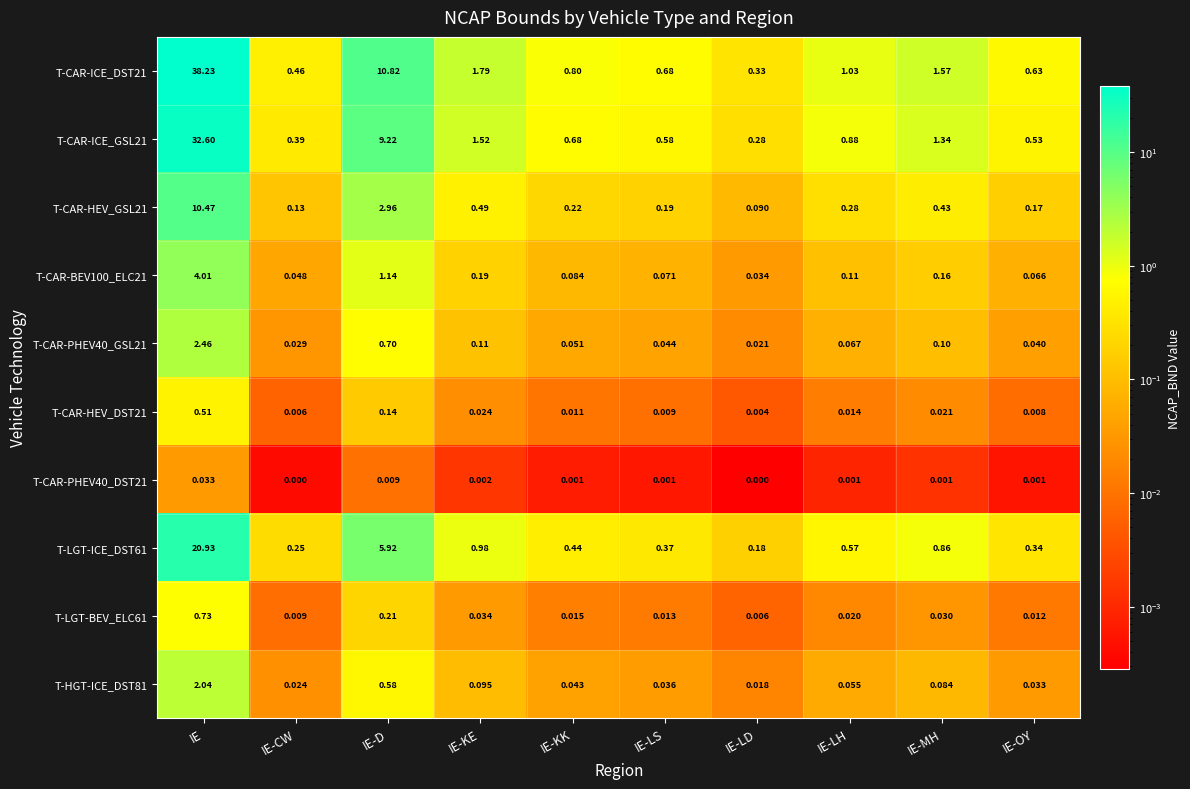

Which series has the widest spread of values?

T-CAR-ICE_DST21